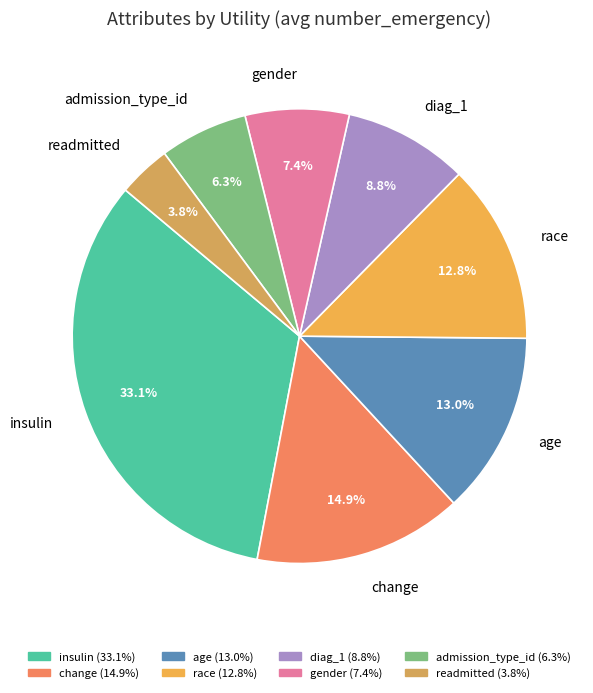

Which has a higher value, change or age?

change